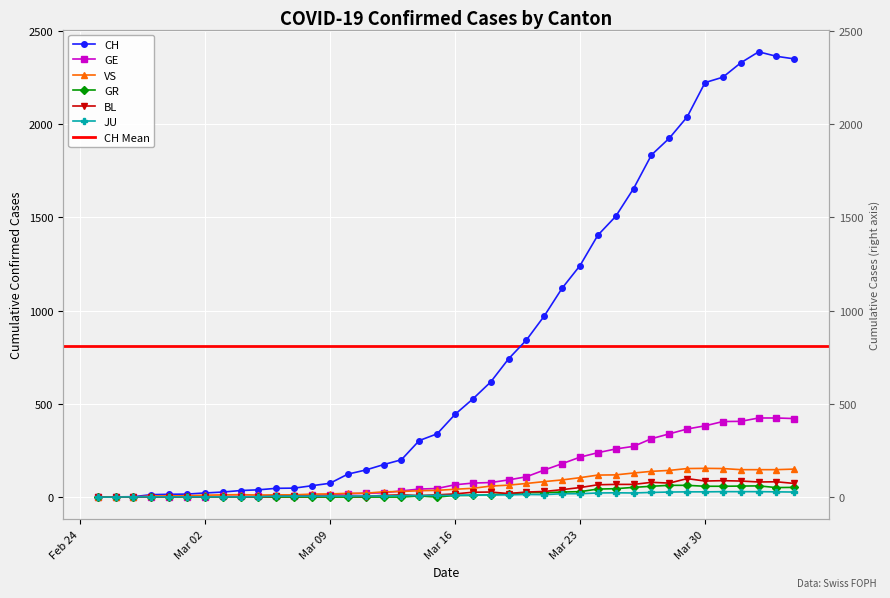

What is the difference between the second highest and minimum values in the GE series?

424